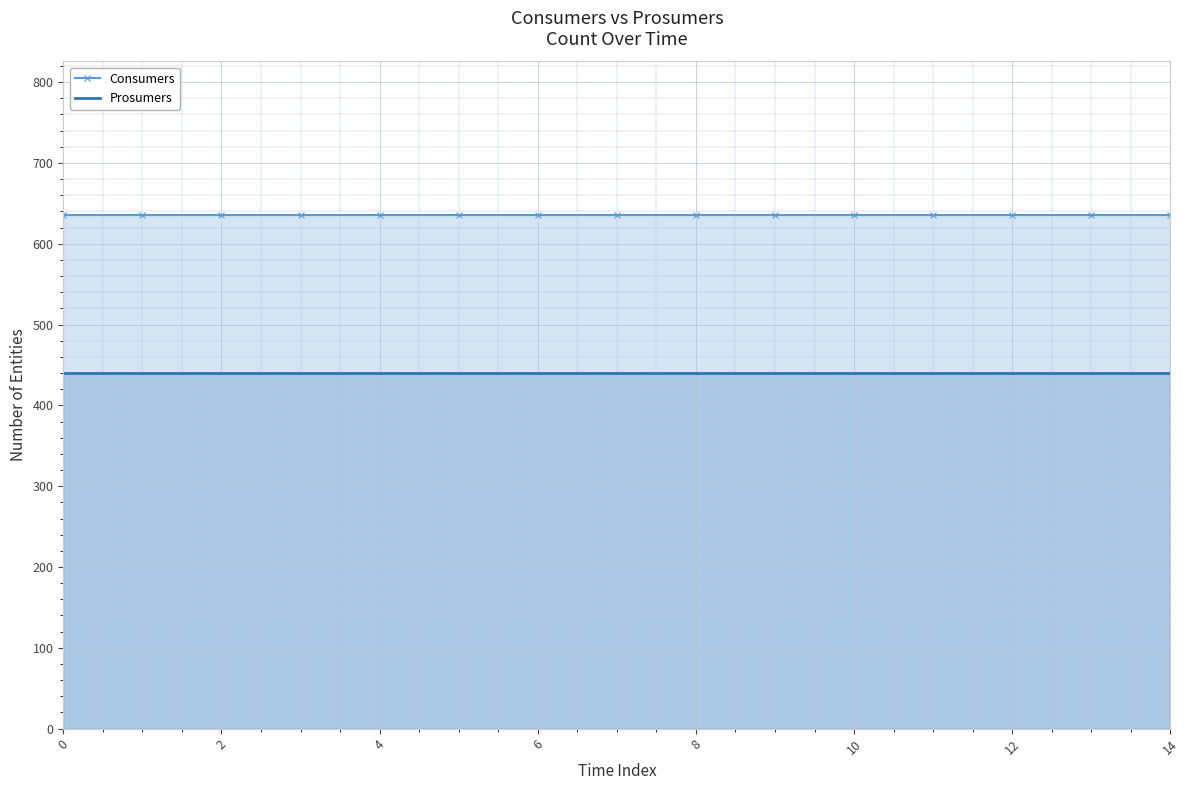

True or false: Consumers has more than 2 points higher than both neighbors.

False